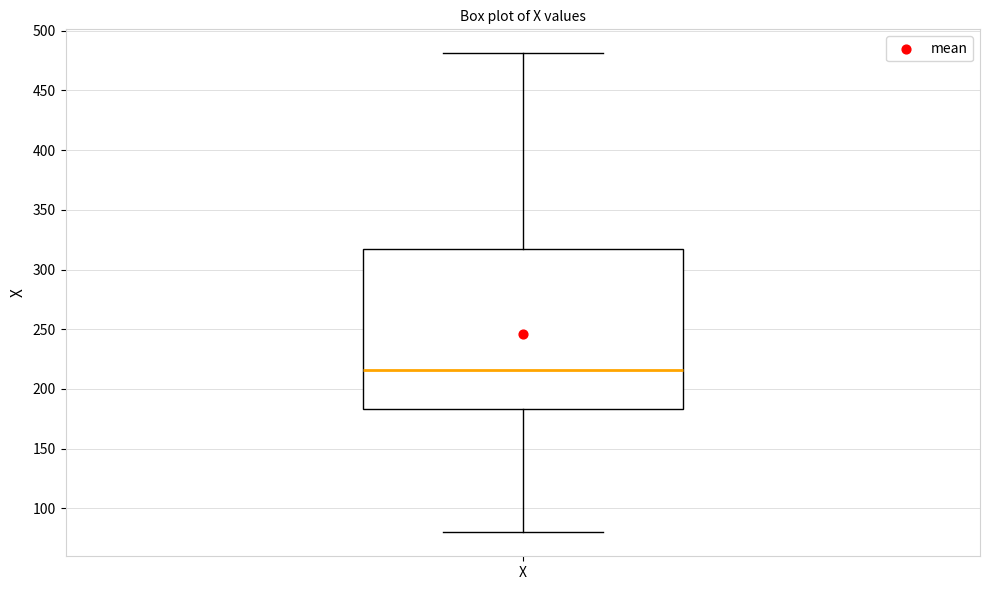

Where does the median line of the box for X sit on the y-axis? The values are not printed on the chart, so give them approximately, as read against the axis.

215